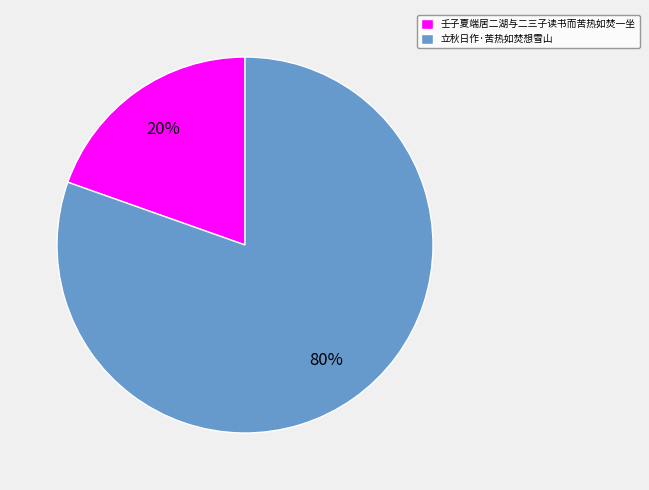

To the nearest percent, what portion does 立秋日作·苦热如焚想雪山 represent?

80%